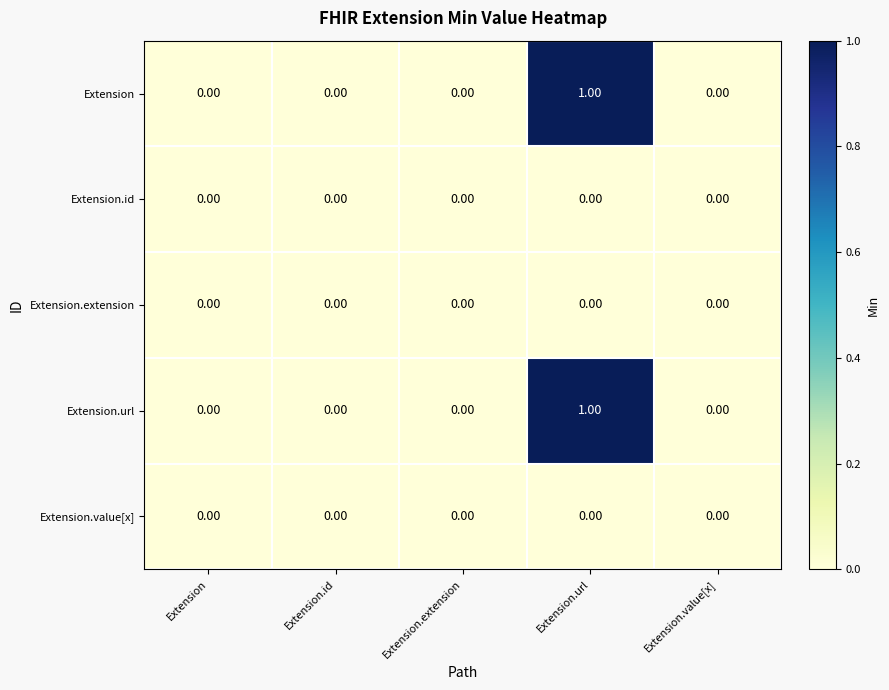

Which category has the highest value across all series?

Extension.url